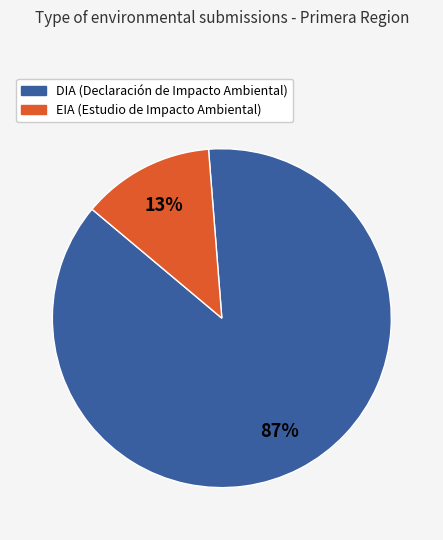

Combined, do EIA and DIA account for over 50%?

Yes